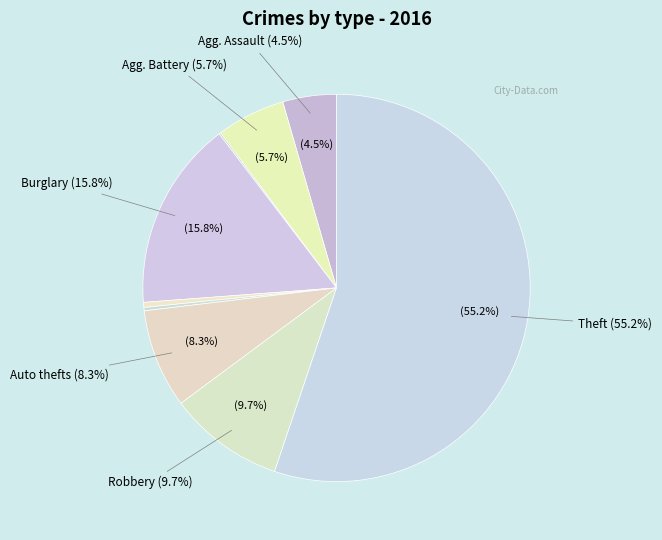

Which slice is the smallest?

Arson